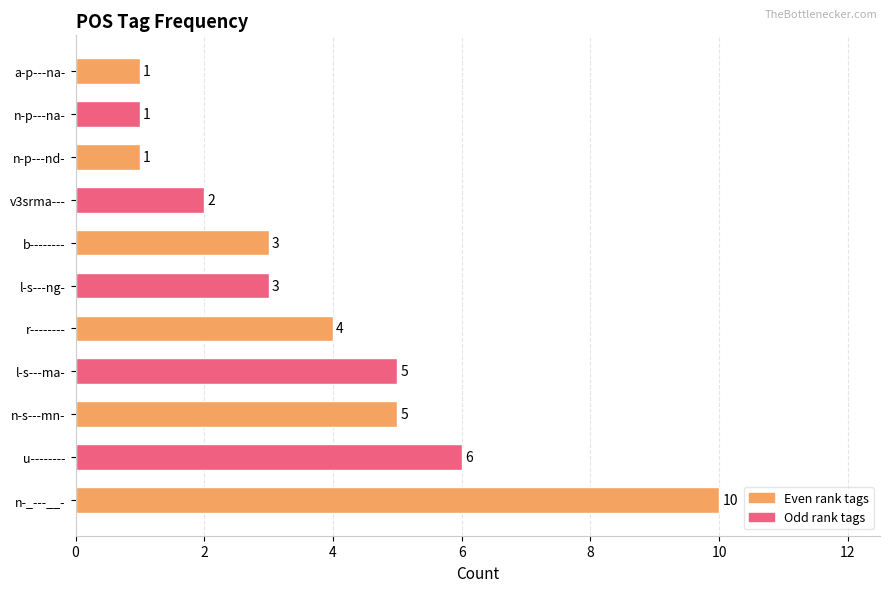

Is it true that the value at n-p---na- is 1?

True